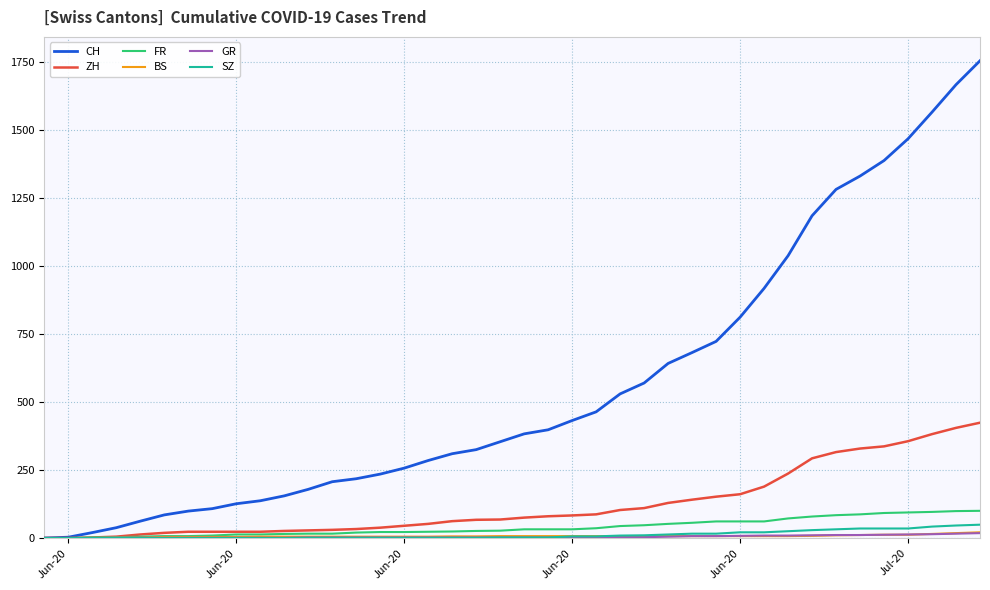

Which series has the largest total across all categories?

CH